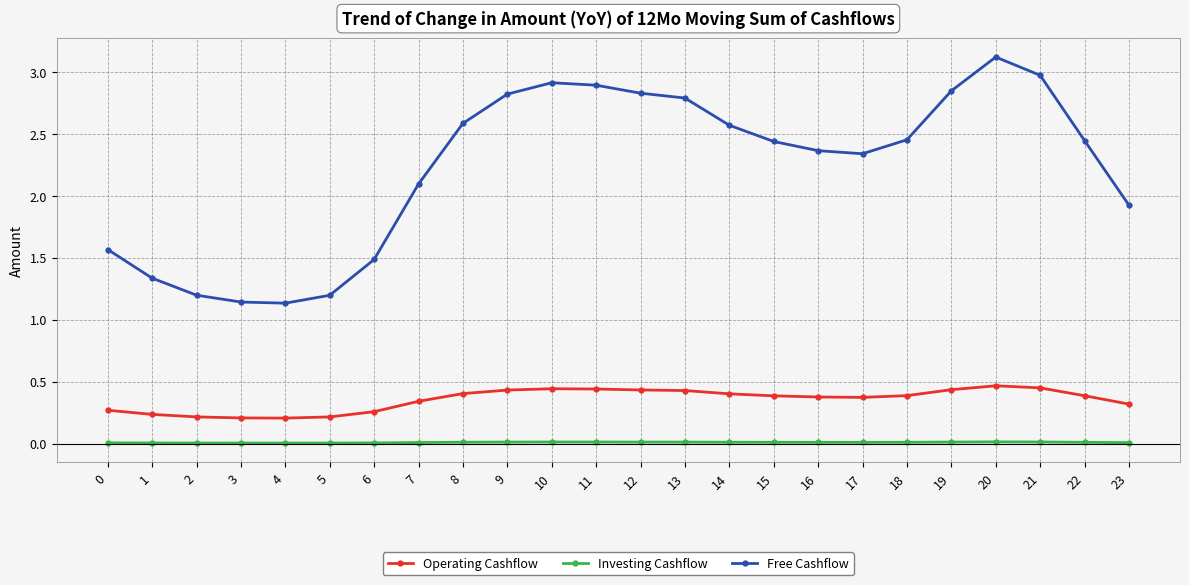

True or false: Investing Cashflow and Free Cashflow intersect in this chart.

False